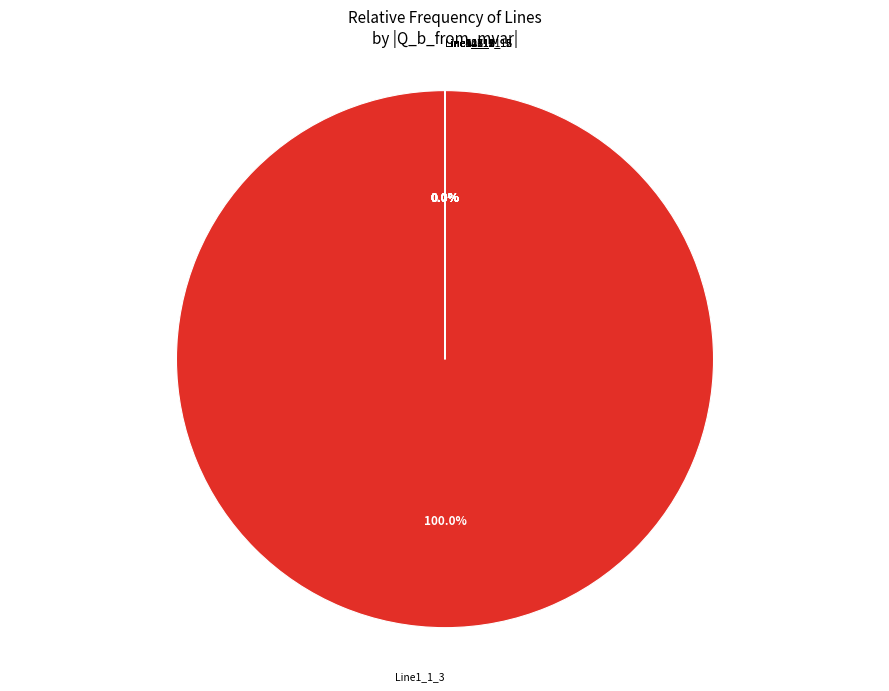

Which slice is the largest?

Line1_1_3